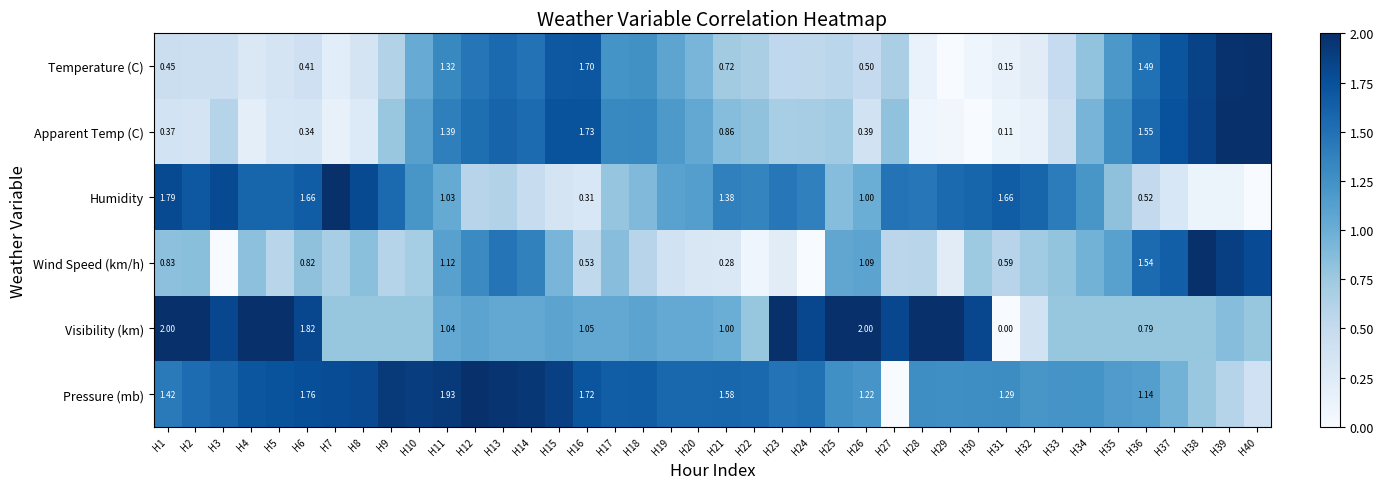

Between H21 and H32, which is larger?

H21